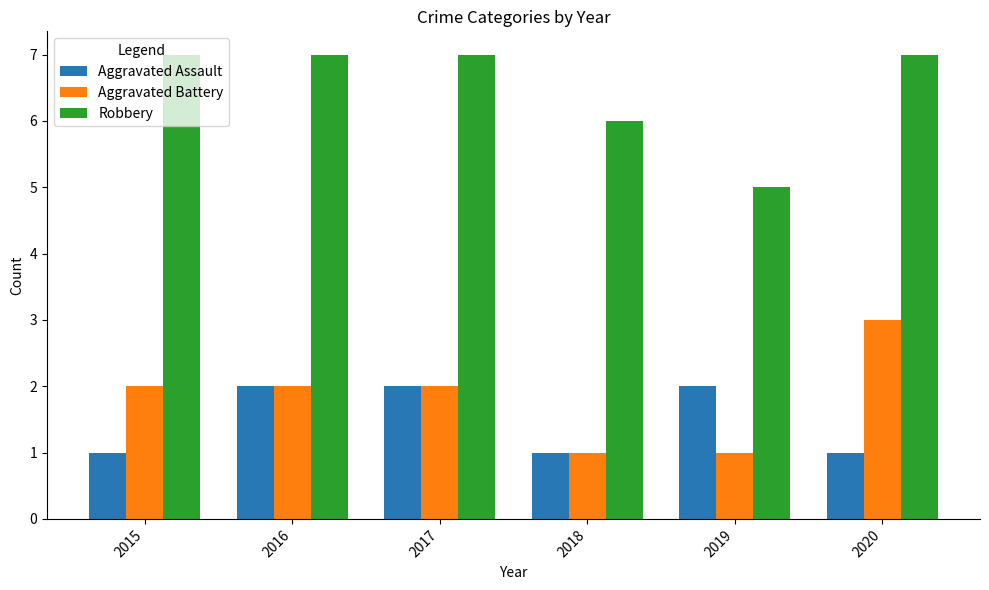

Does the chart contain any negative values?

No